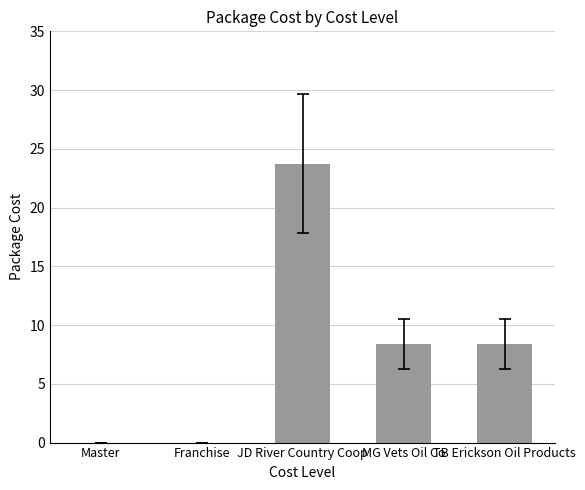

Reading left to right, transcribe all the data shown in this chart.

0.0	0.0	23.8	8.4	8.4